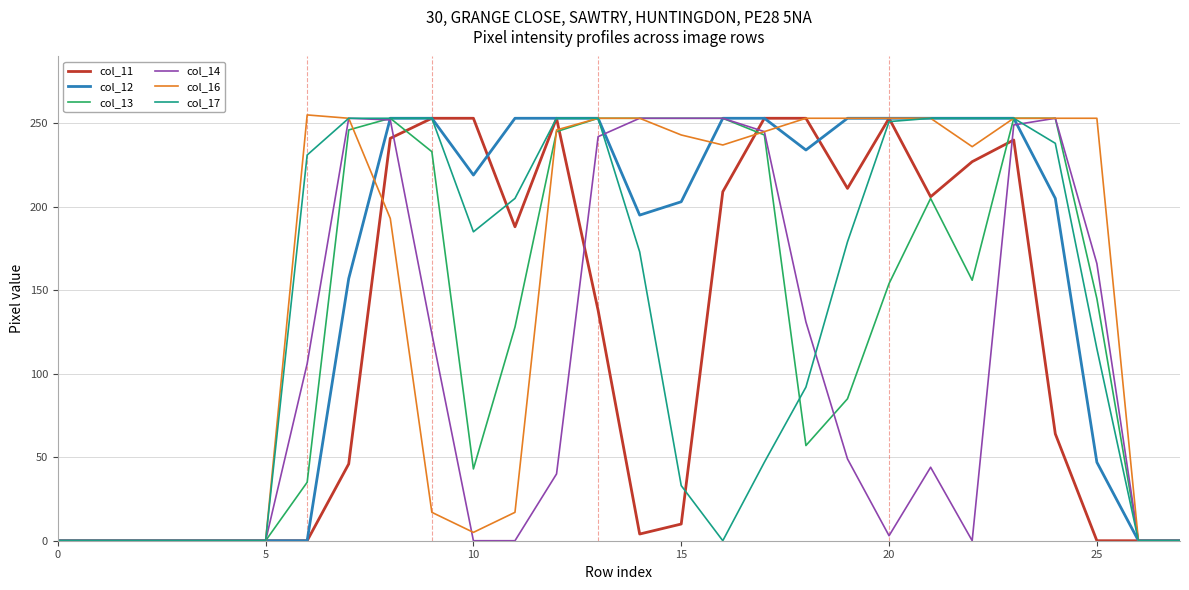

What is the maximum value shown in the chart?

255